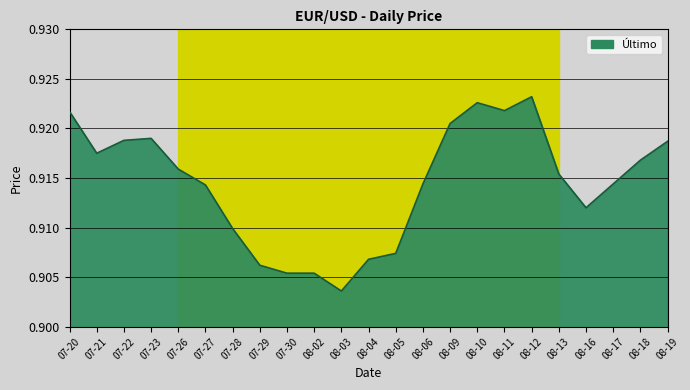

Between 08-12 and 07-29, which is larger?

08-12